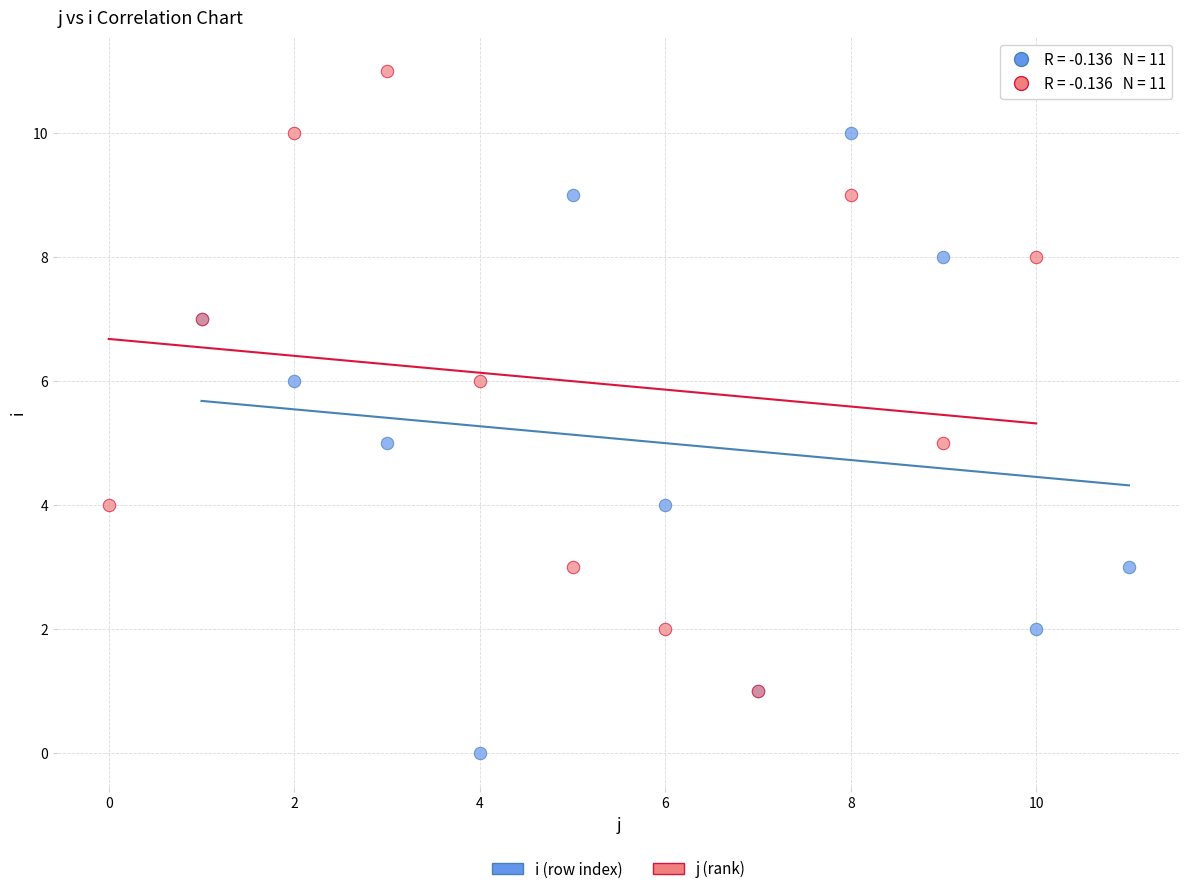

Which series contains the highest Y value?

j (rank)